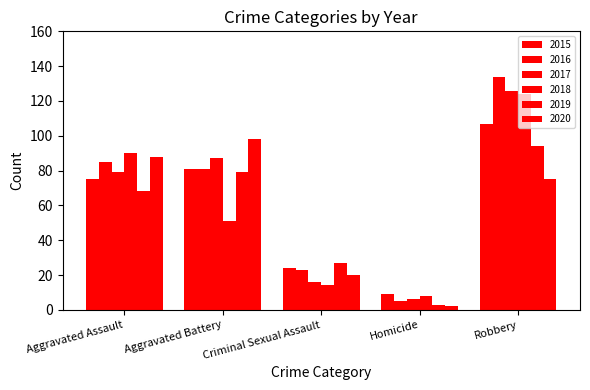

How many bars are there in each group?

6